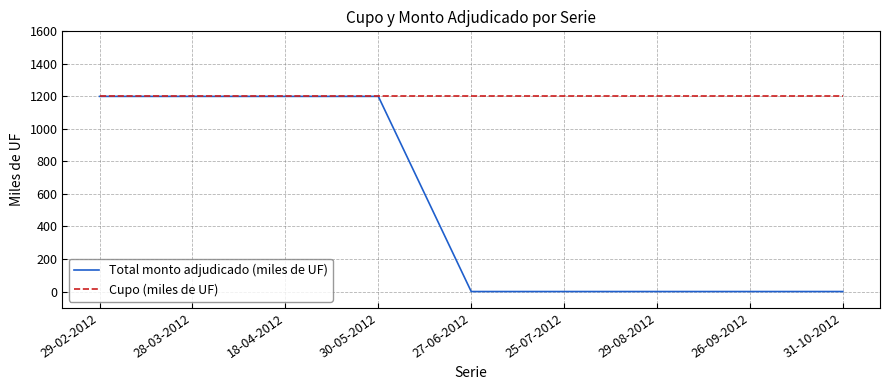

What is the difference between the second highest and minimum values in the Total monto adjudicado (miles de UF) series?

1200